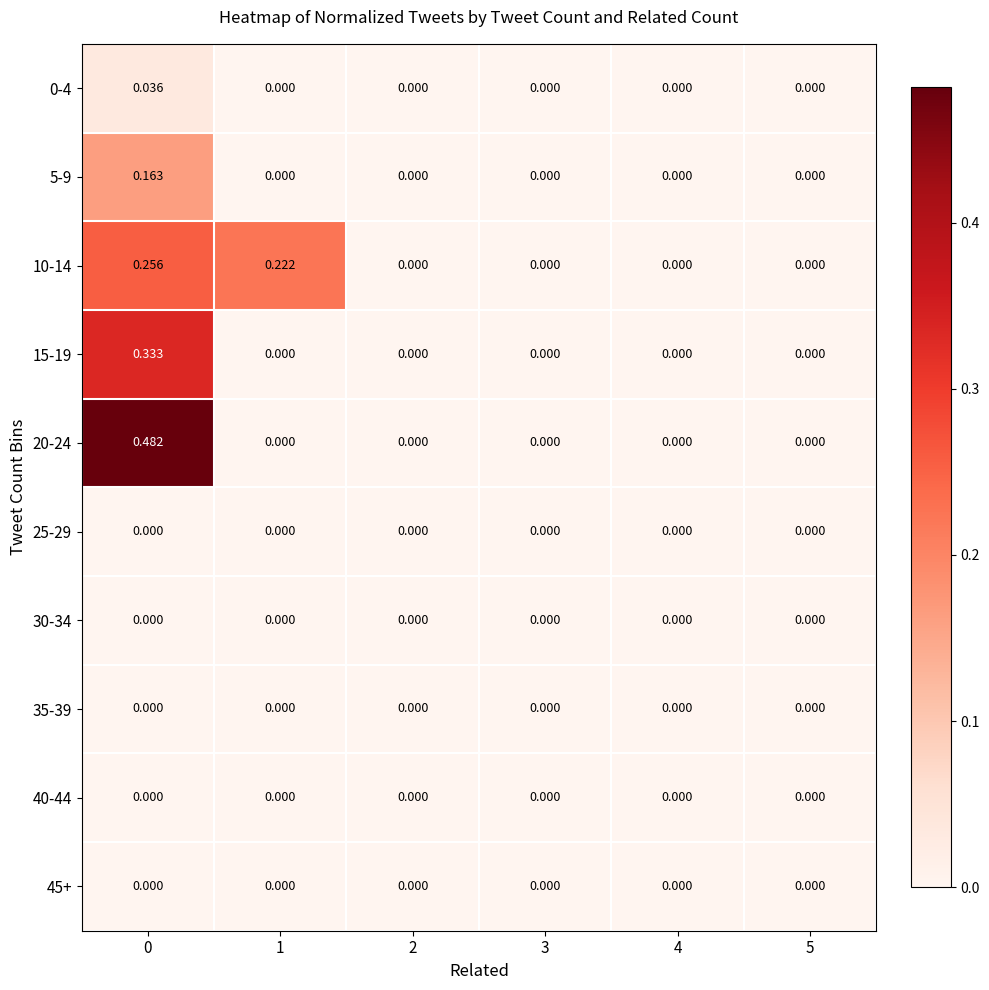

At which category does the chart reach its minimum across all series?

1